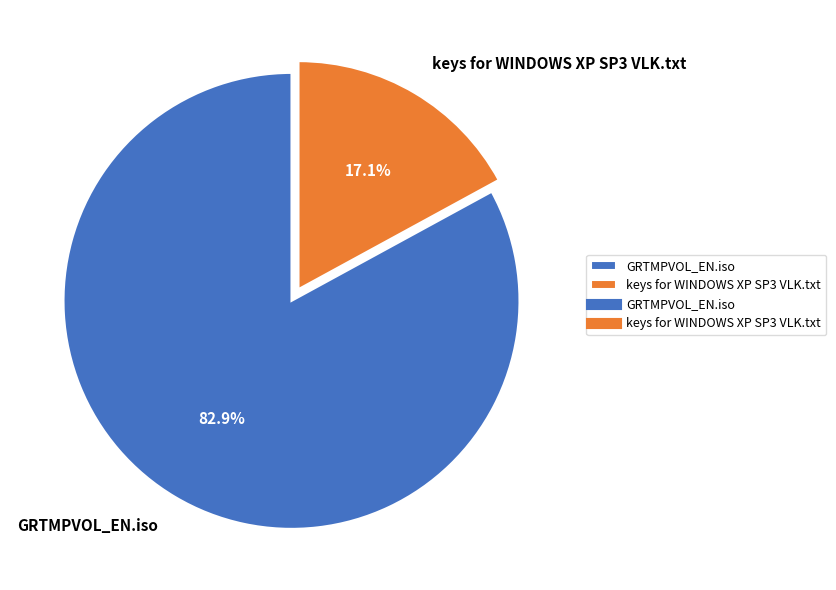

True or false: GRTMPVOL_EN.iso accounts for 83% of the total.

True